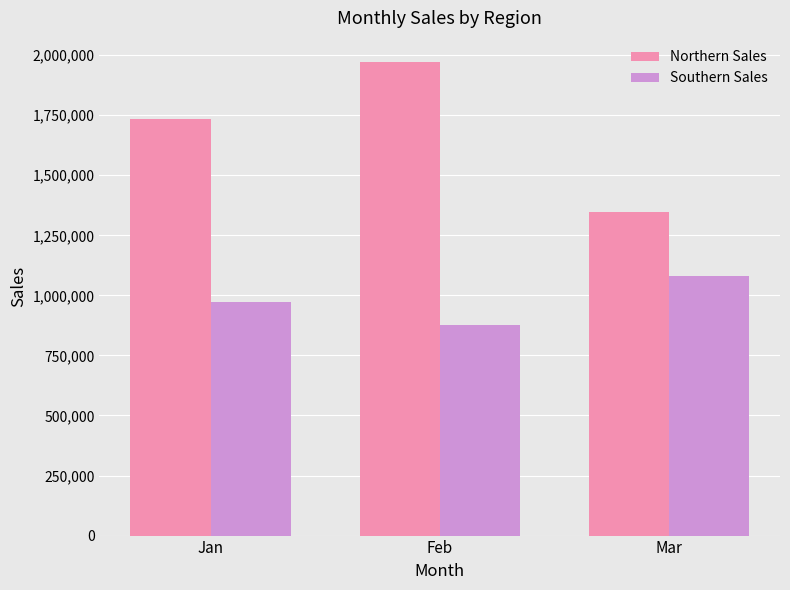

How many data points does each series have?

3